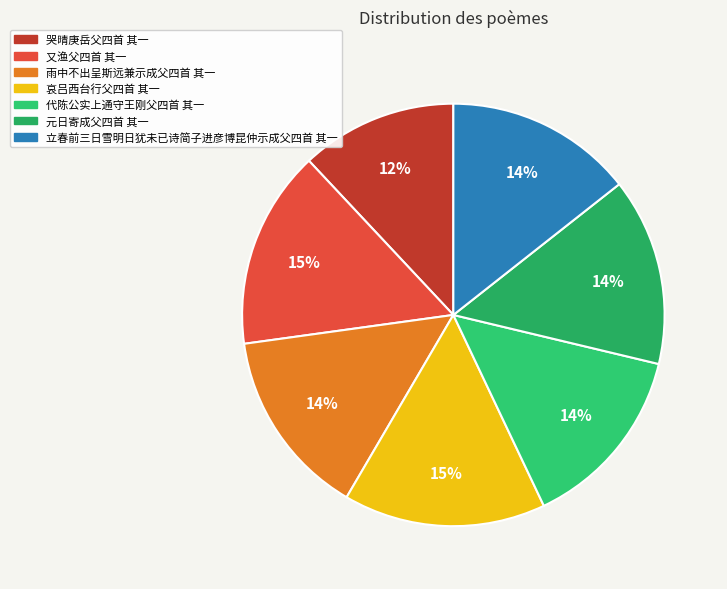

Combined, do 哭晴庚岳父四首 其一 and 雨中不出呈斯远兼示成父四首 其一 account for over 50%?

No